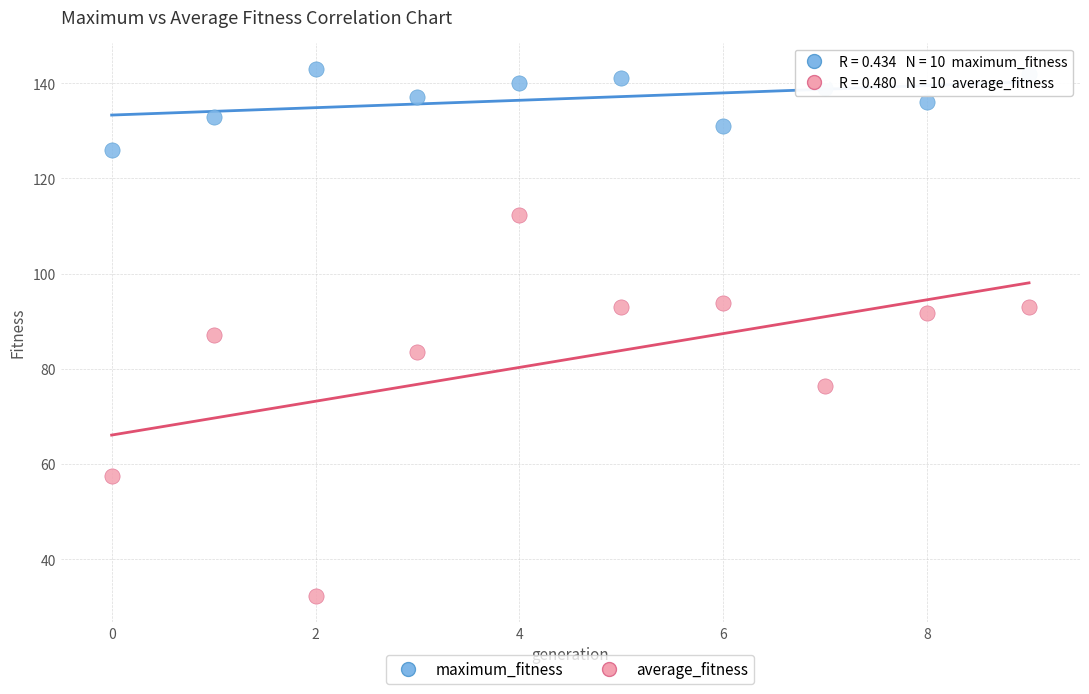

What are all the series names shown in the legend?

maximum_fitness, average_fitness